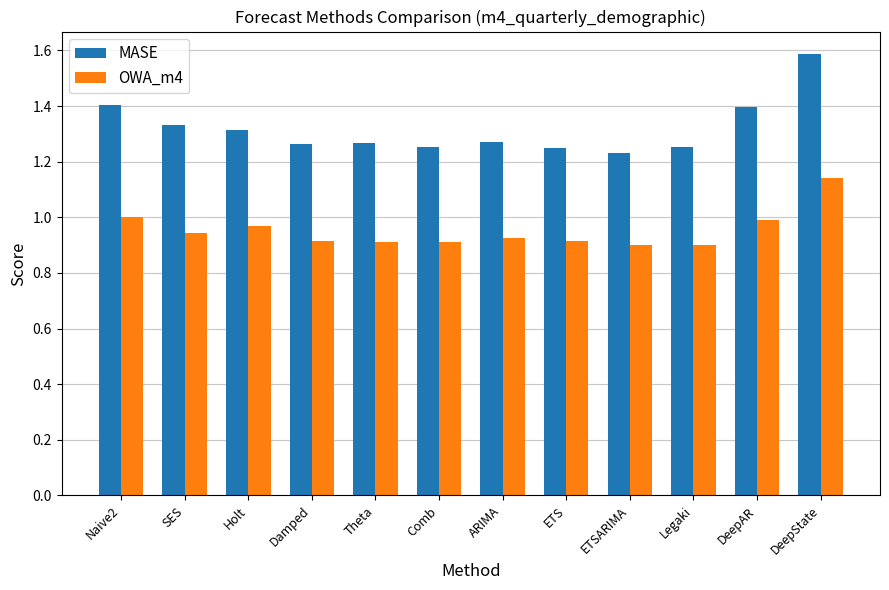

At how many categories does at least one series exceed 1?

12